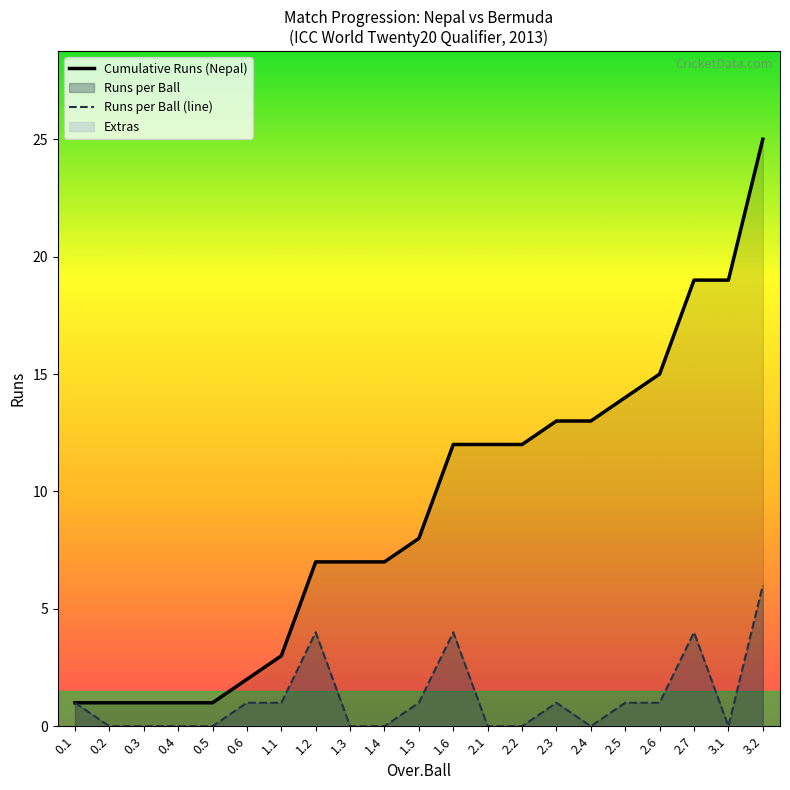

What is the spread (max minus min) of values at 1.3?

7